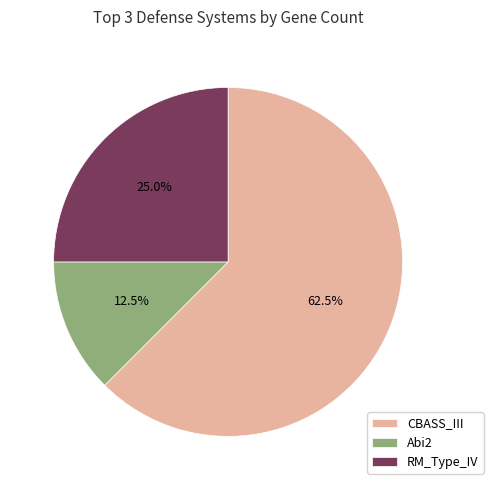

Rank the categories by value from lowest to highest.

Abi2, RM_Type_IV, CBASS_III